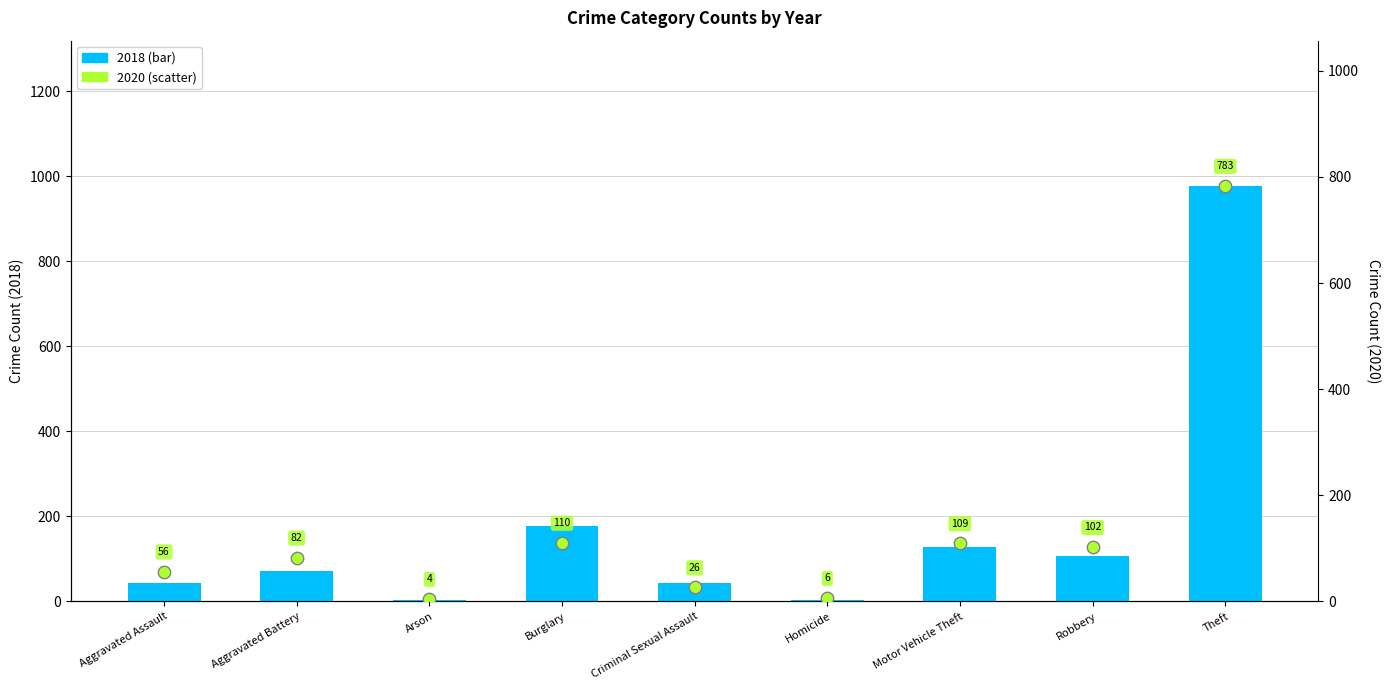

At which category is the sum across all series the highest?

Theft